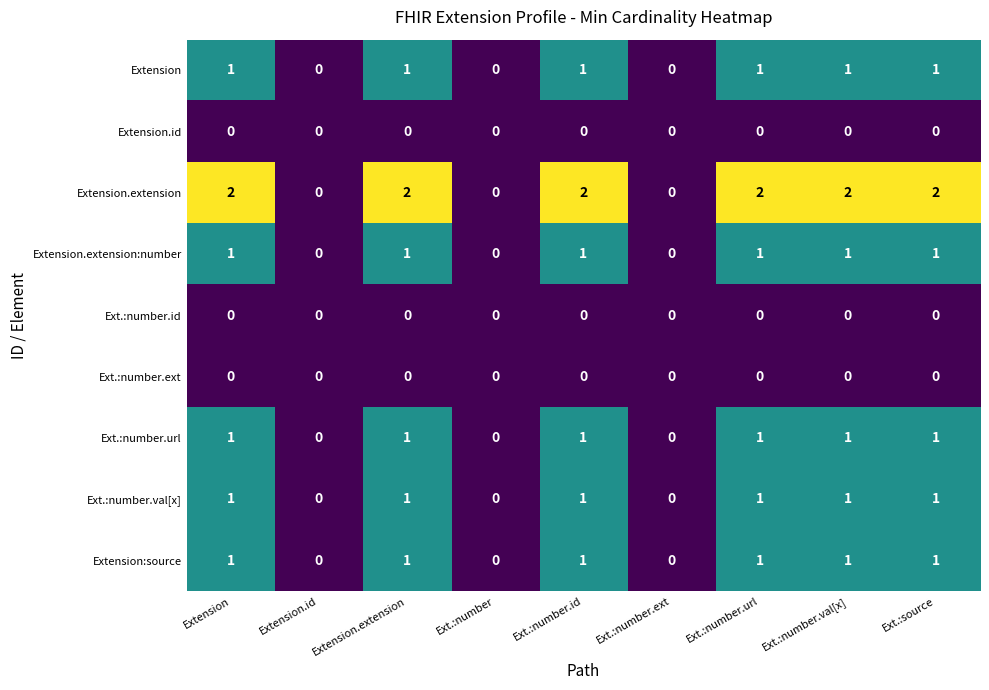

What is the sum of all Extension.extension:number values?

6